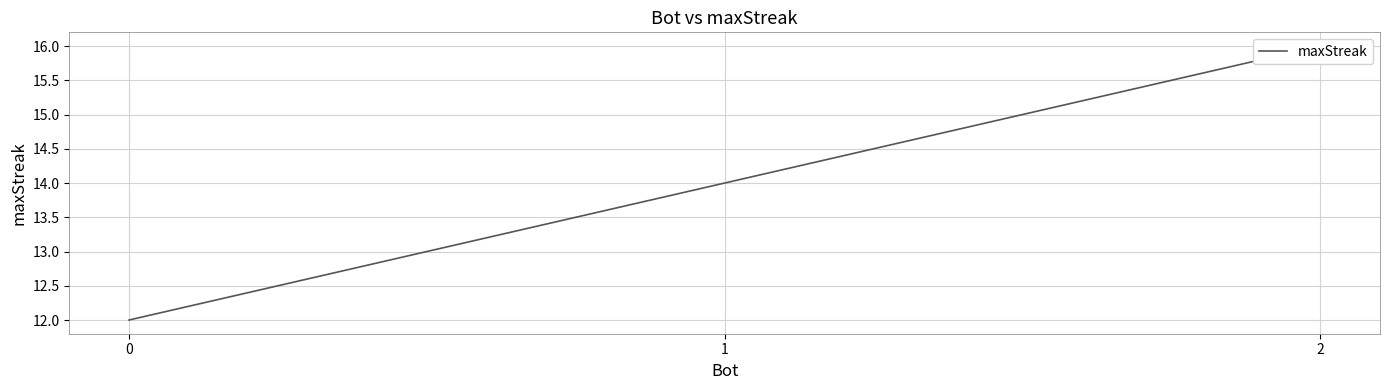

Does the chart display data point markers on the line(s)?

No